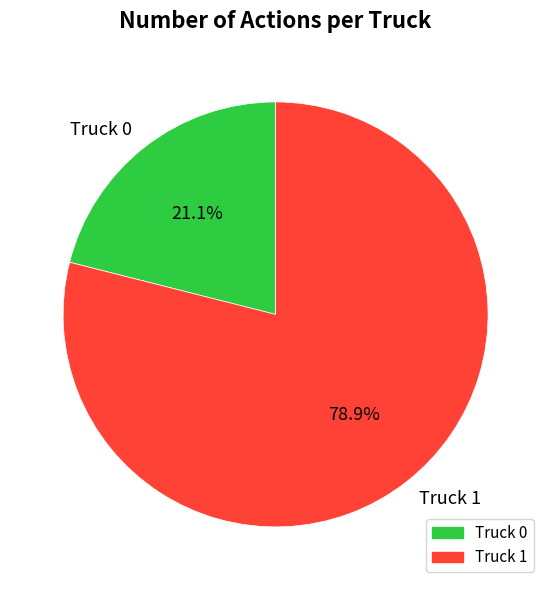

Combined, what portion of the pie is Truck 0 and Truck 1?

100.0%